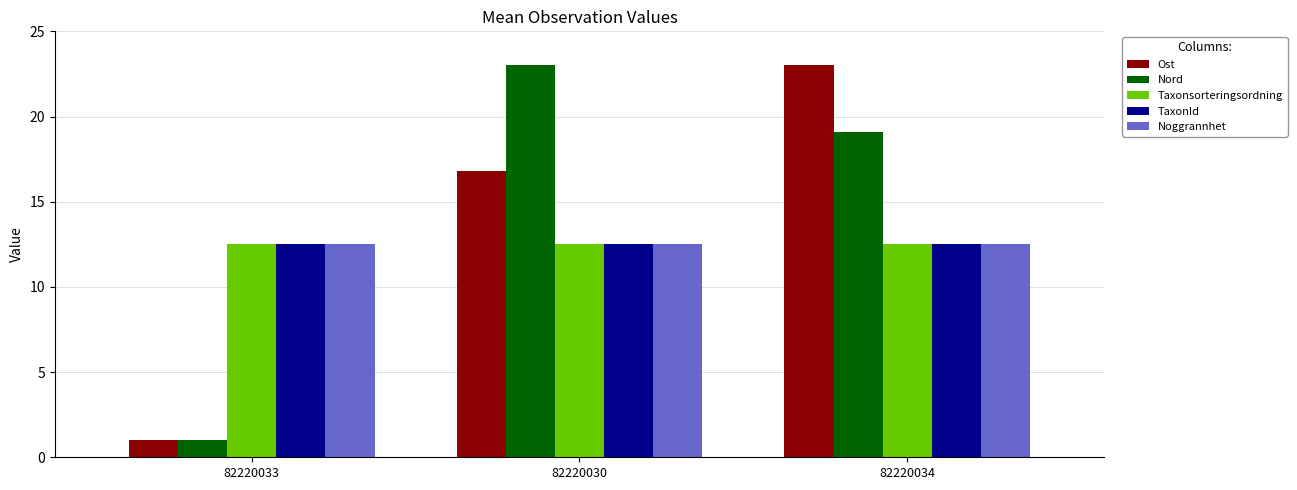

What is the value of the Ost bar at the 3rd from the left?

23.0